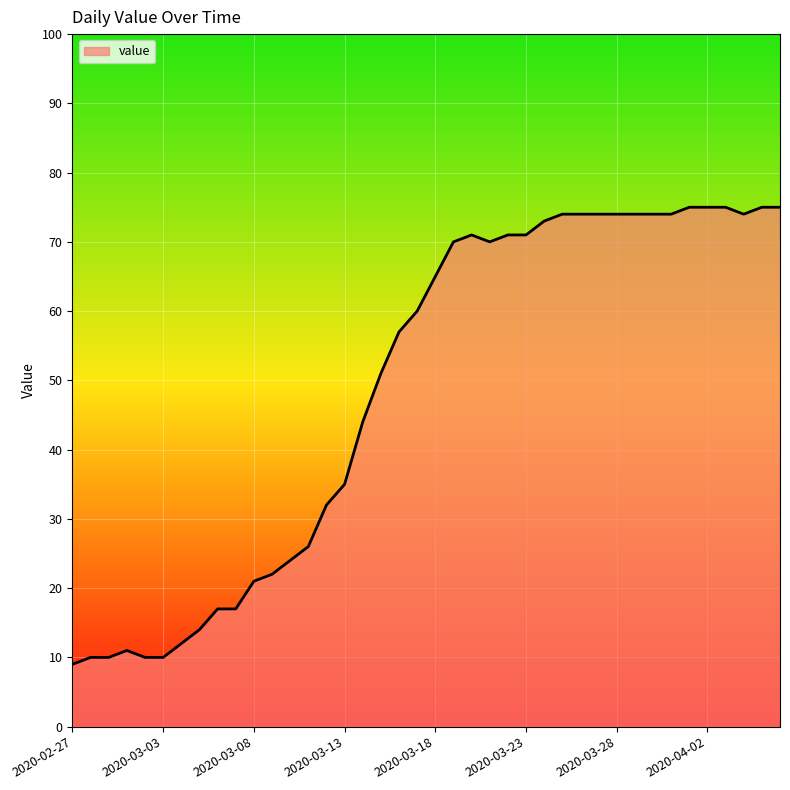

What is the minimum value shown in the chart?

9